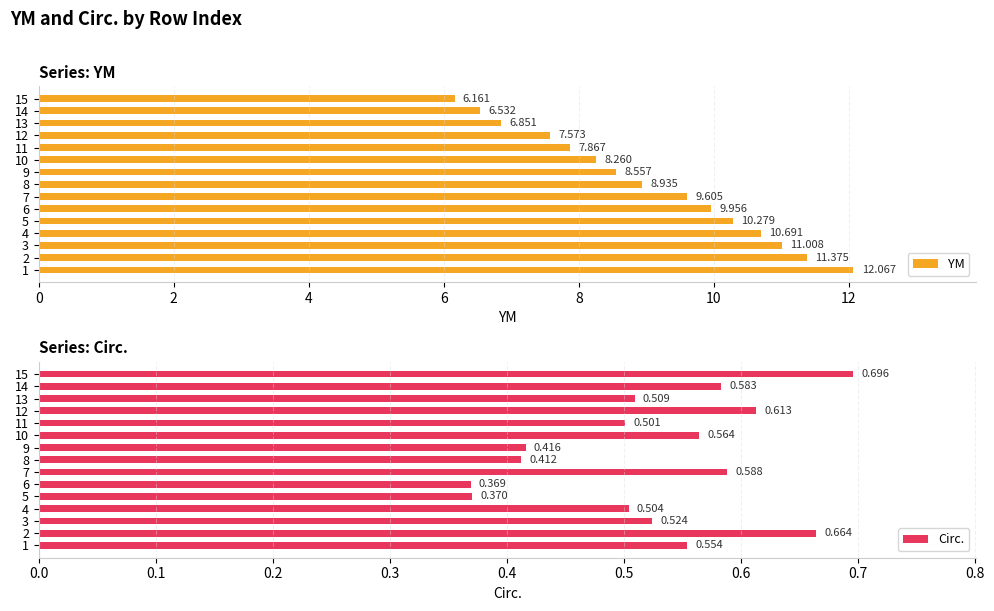

What is the smallest value displayed?

0.4